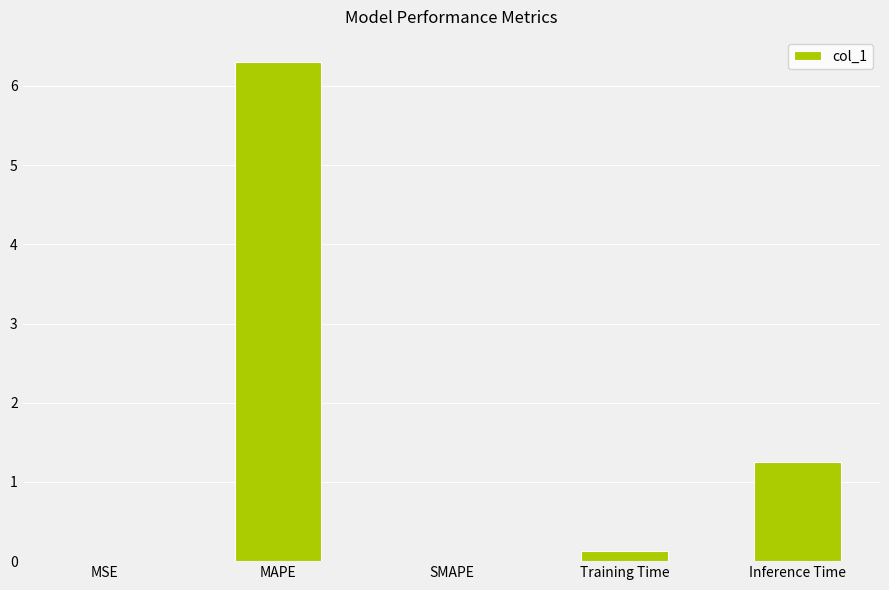

Is it true that the value at MAPE is 10.8?

False